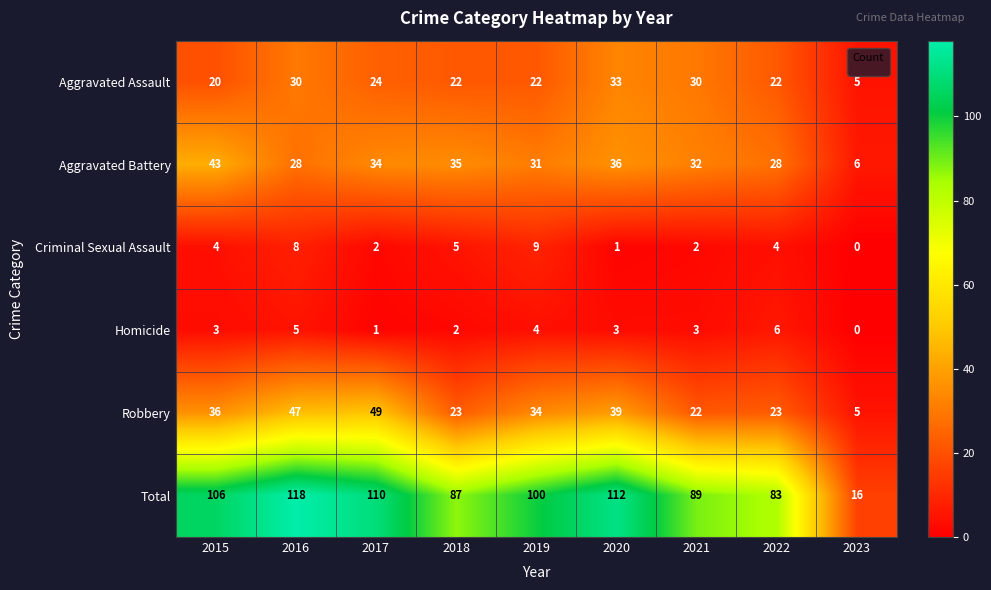

At how many categories does at least one series exceed 72?

8